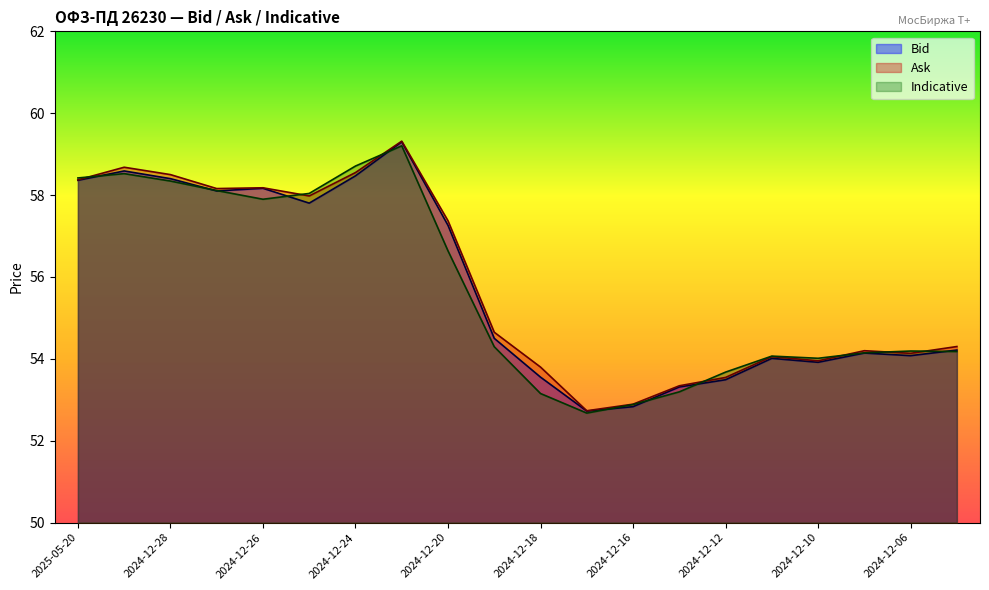

Which has a higher value, 2024-12-17 or 2024-12-09?

2024-12-09